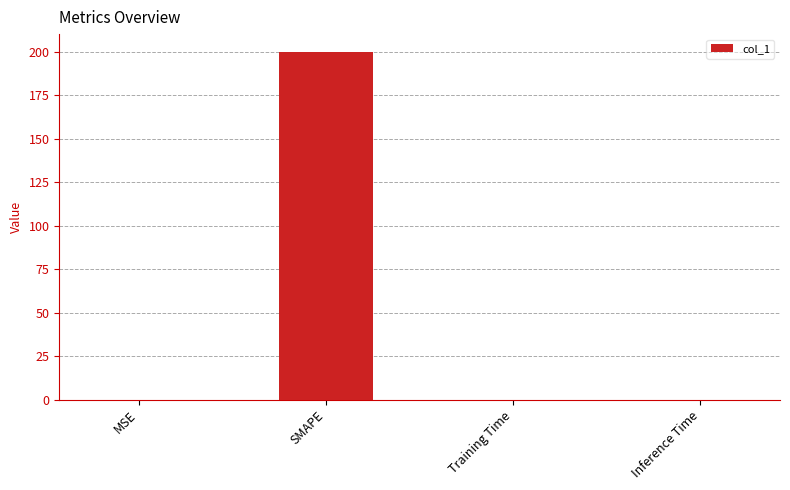

Which label corresponds to the largest value in the chart?

SMAPE